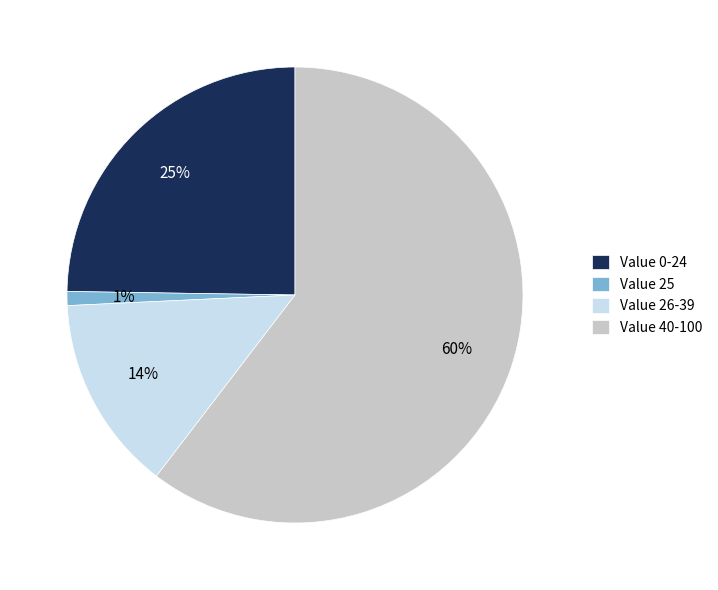

To the nearest percent, what is the difference between the Value 25 and Value 40-100 slice percentages?

59%